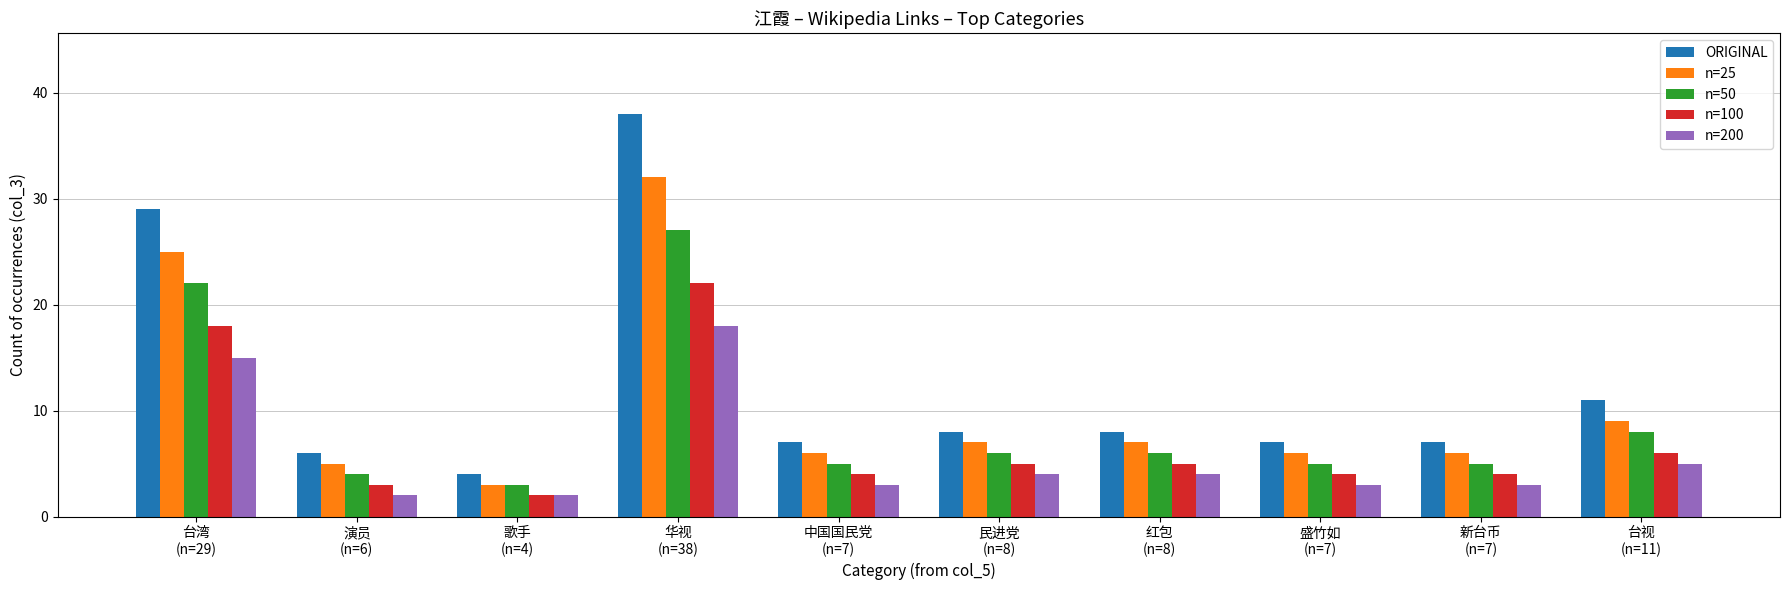

At which label does n=200 first exceed 4?

台湾
(n=29)